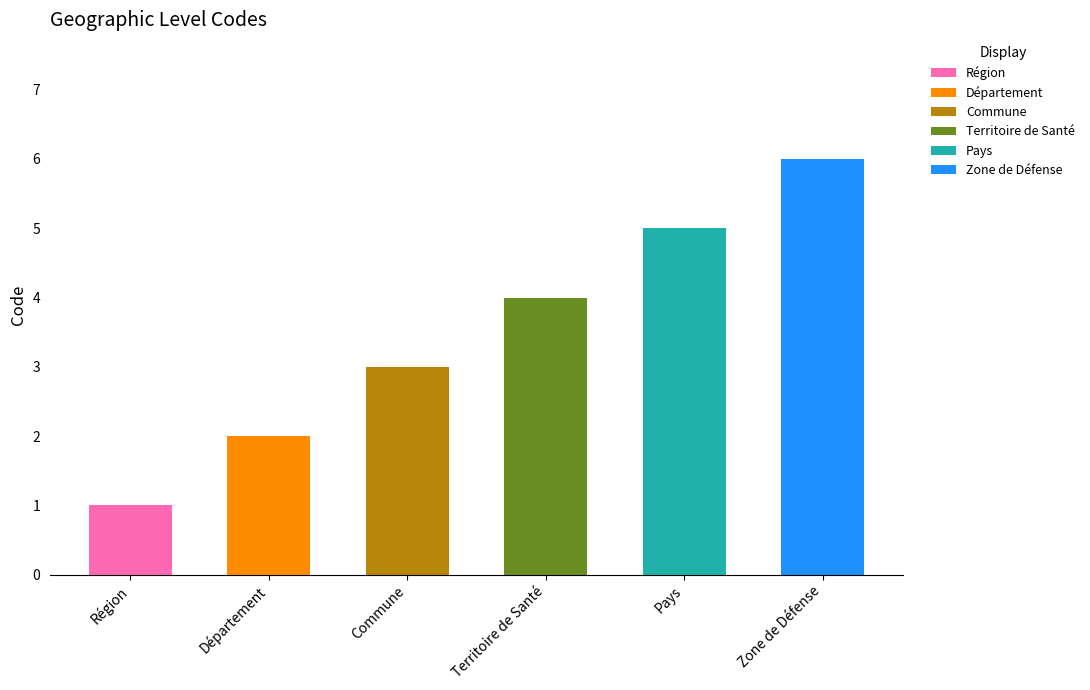

At which label does Région reach its peak?

Région